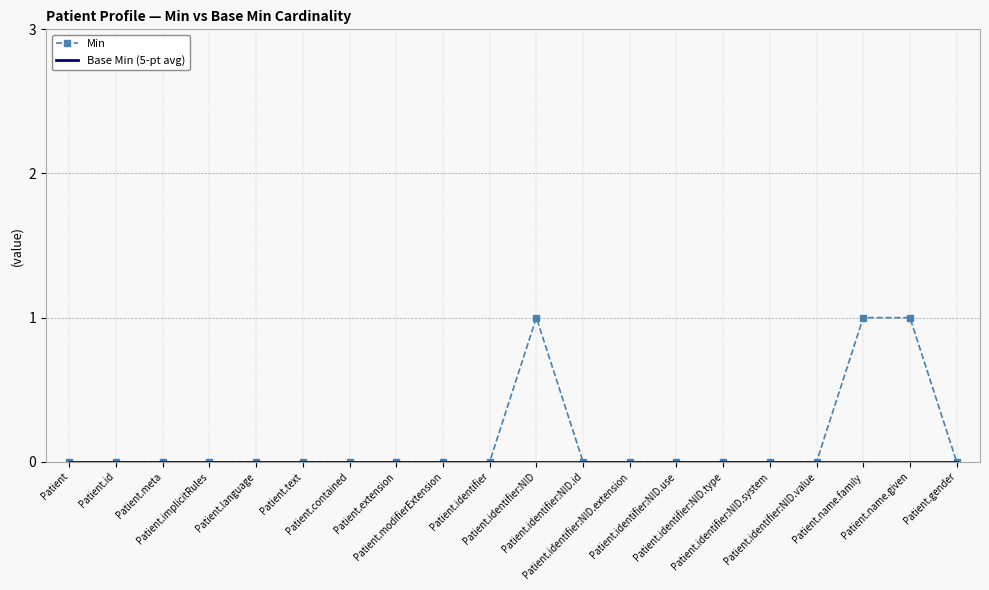

Which series has the largest range (max minus min)?

Min